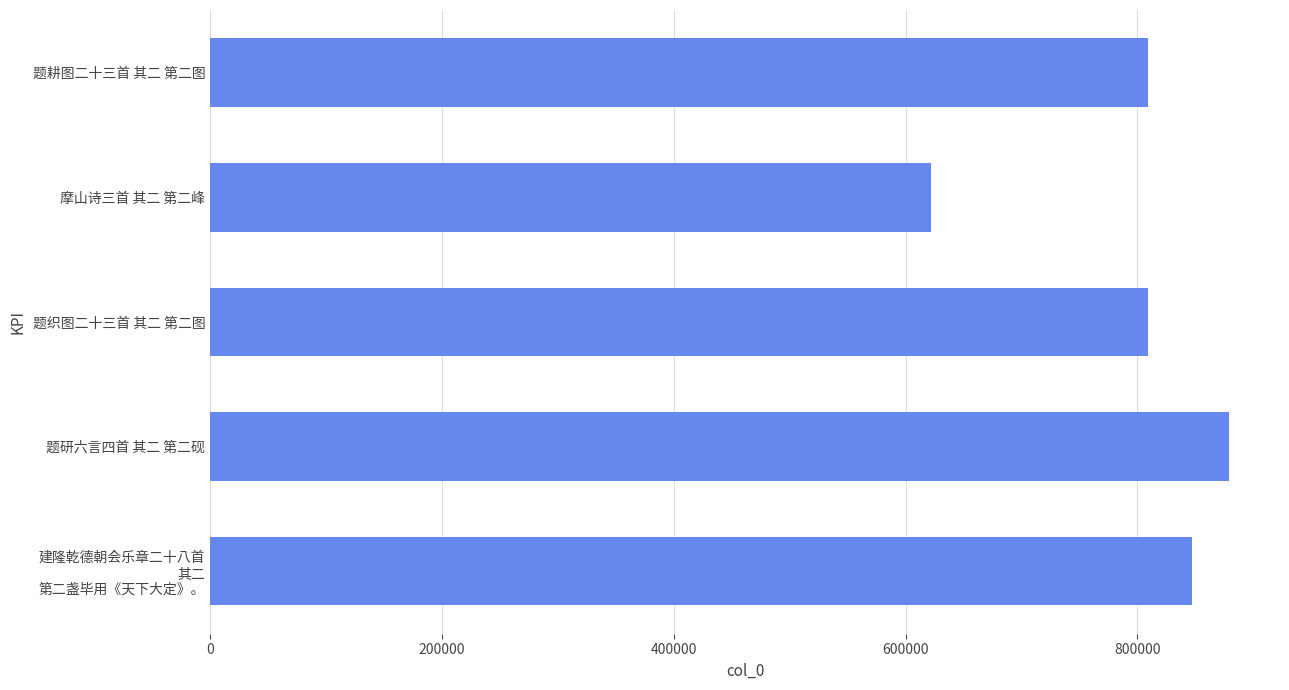

What is the sum of all values?

3965734